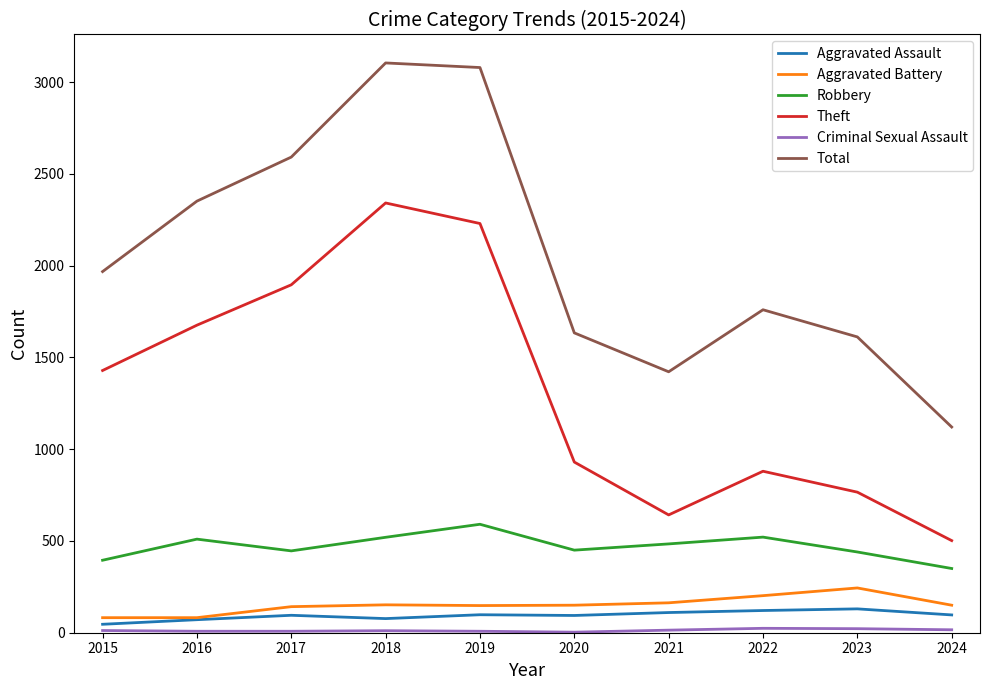

Which series has the largest total across all categories?

Total